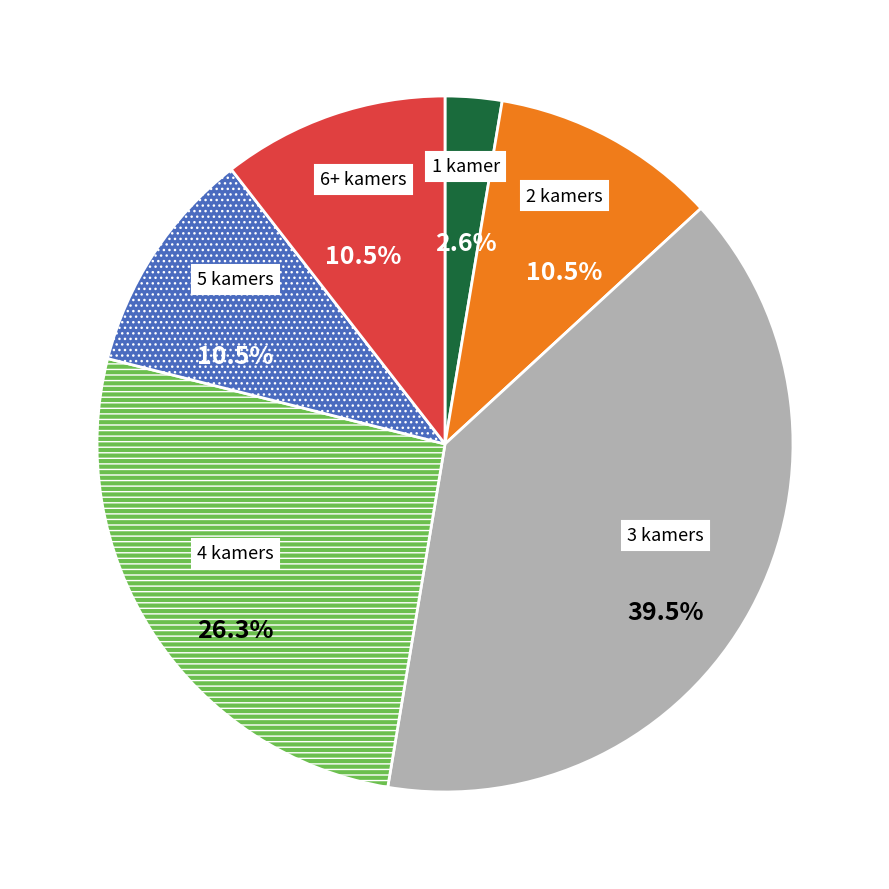

Does any single category account for the majority?

No